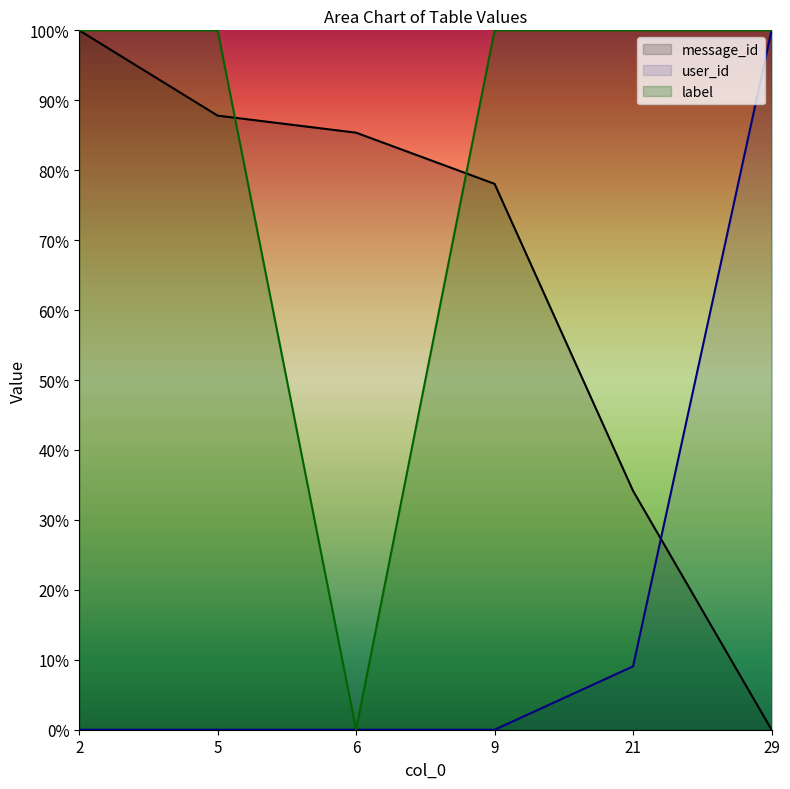

List the labels in order of label value, largest first.

2, 5, 9, 21, 29, 6